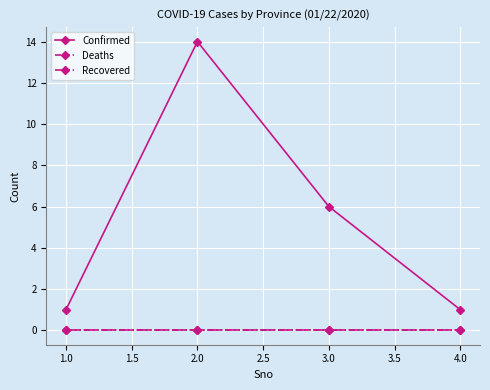

Is this an area chart (filled region under the line)?

No